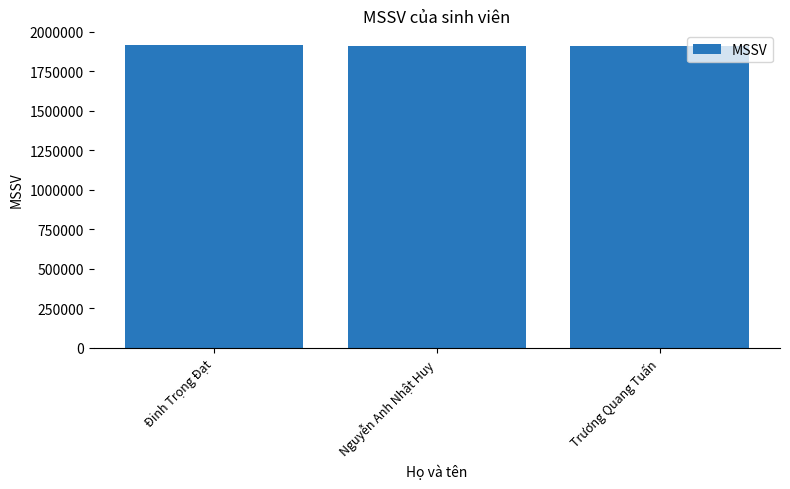

What is the label of the 2nd bar from the right?

Nguyễn Anh Nhật Huy